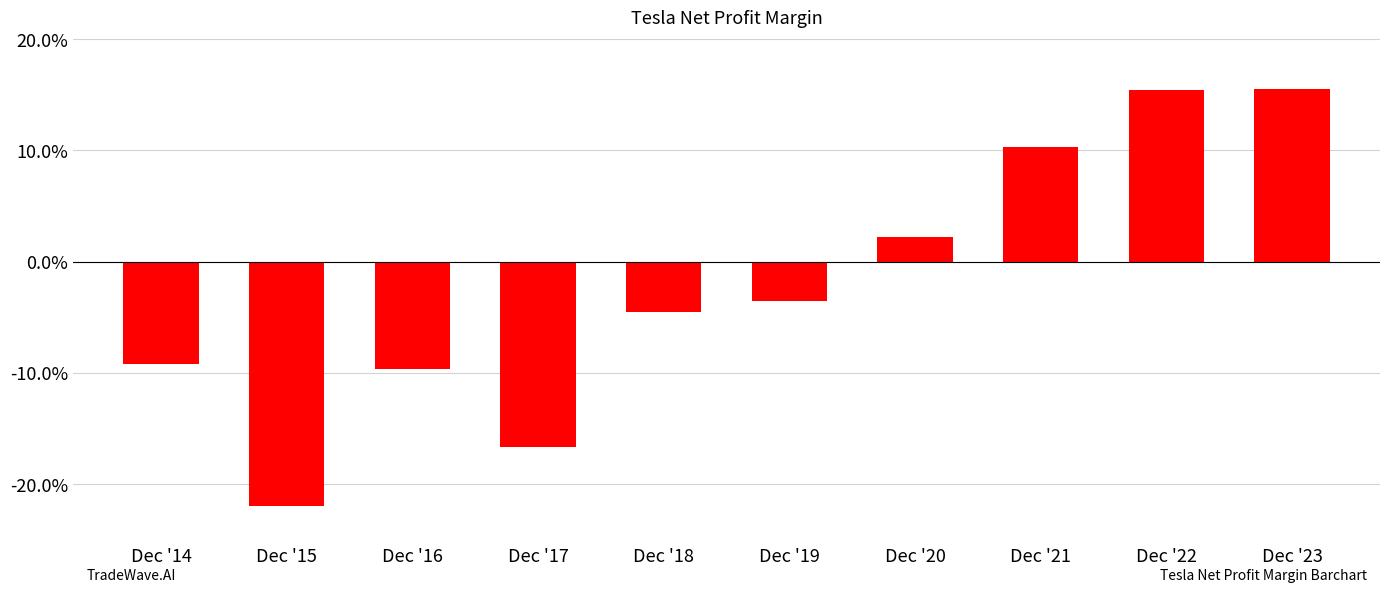

What is the change in value from Dec '18 to Dec '23?

+0.2